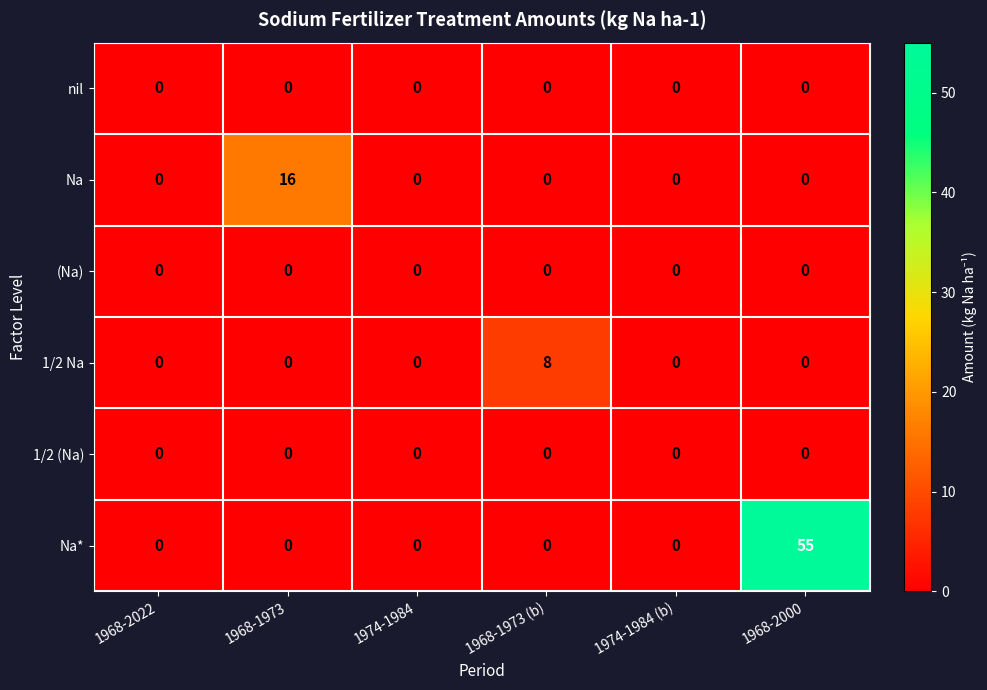

What is the difference between the Na* values at 1968-2000 and 1974-1984 (b)?

55